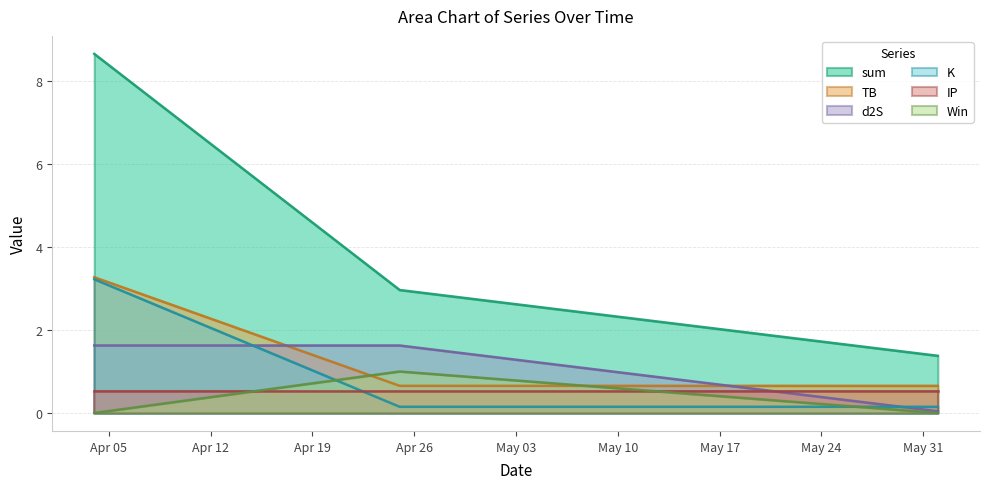

Count the number of categories in the chart.

3